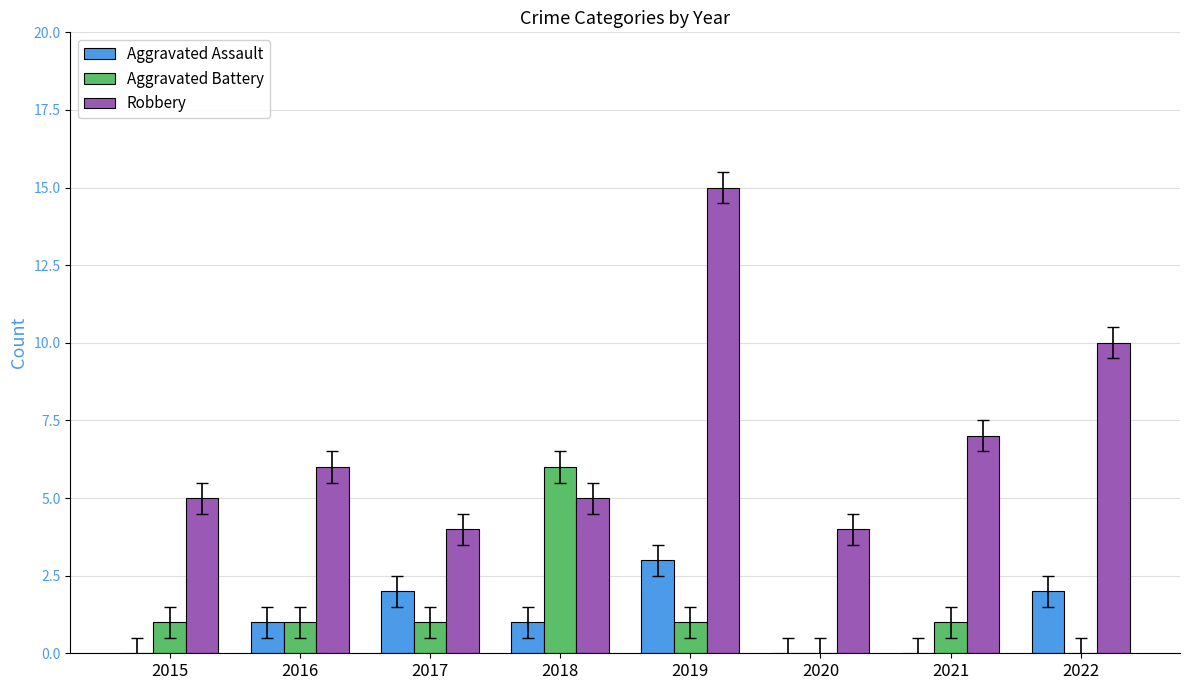

How many series are shown in this chart?

3